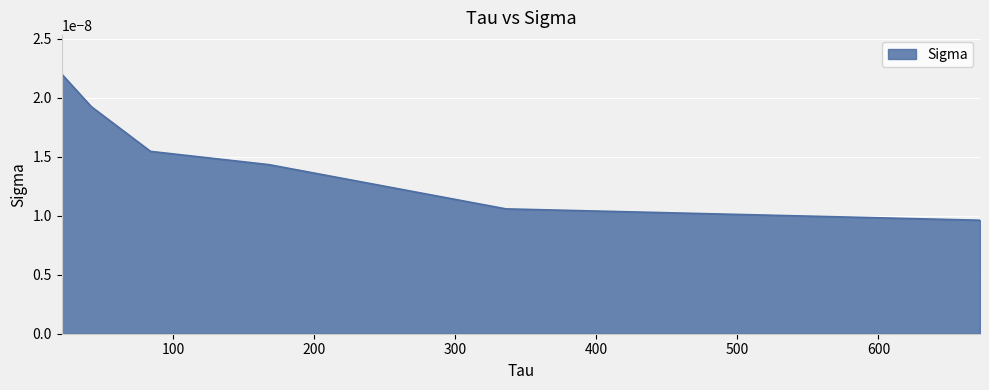

Count the values in the range 0 to 1.

6